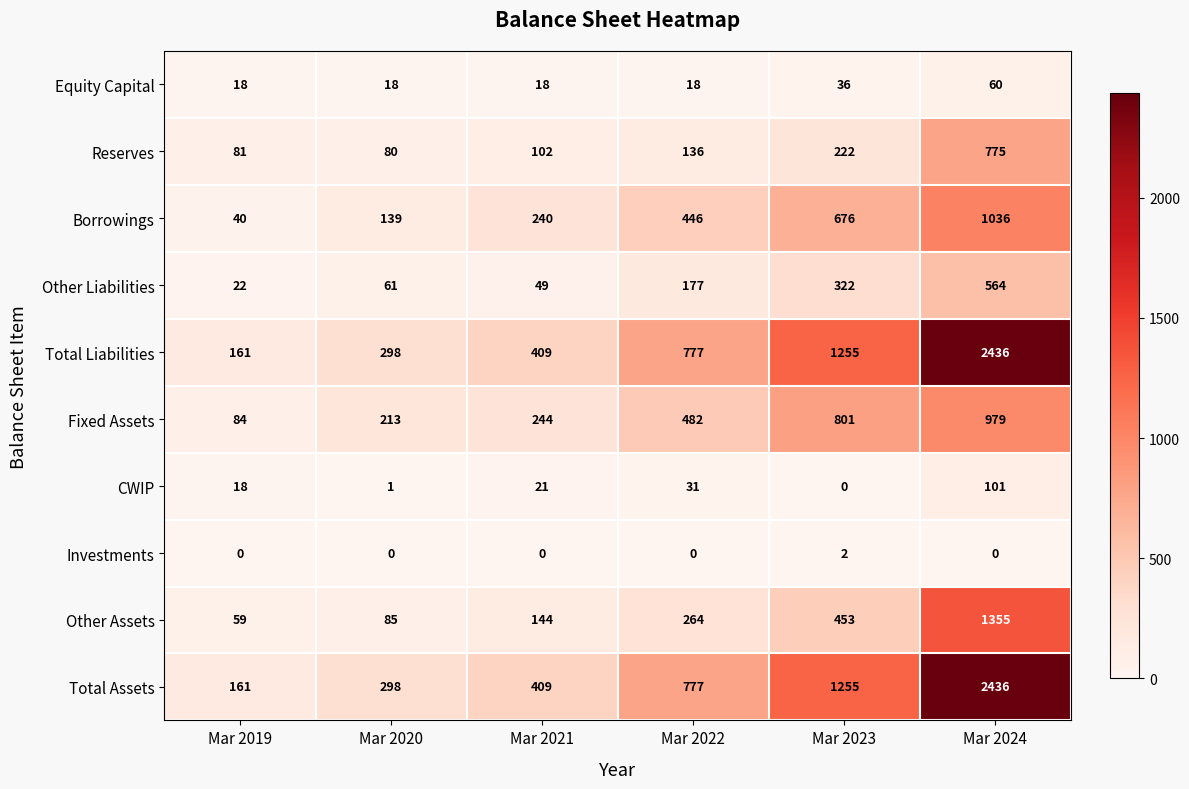

What value does the Reserves series have at Mar 2020, to the nearest 10?

80